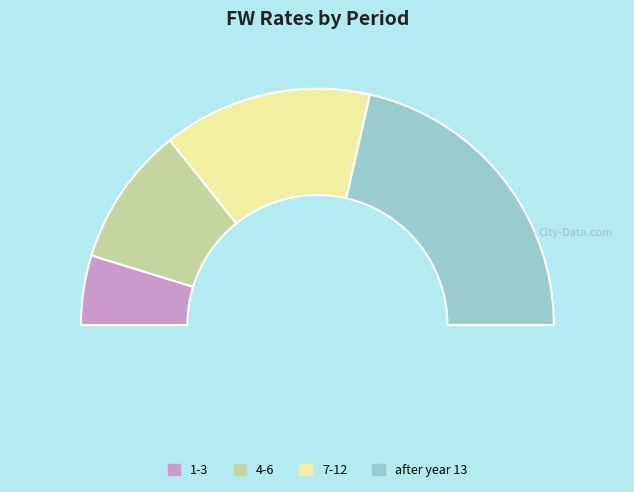

Is there any slice that represents more than half of the pie?

No